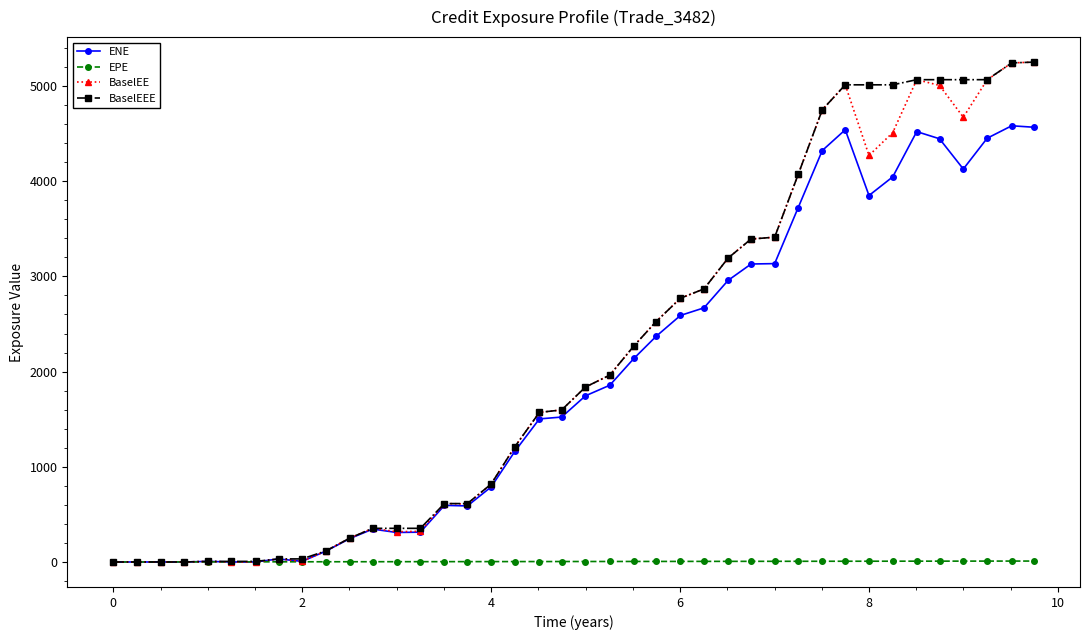

What is the maximum value shown in the chart?

5250.9